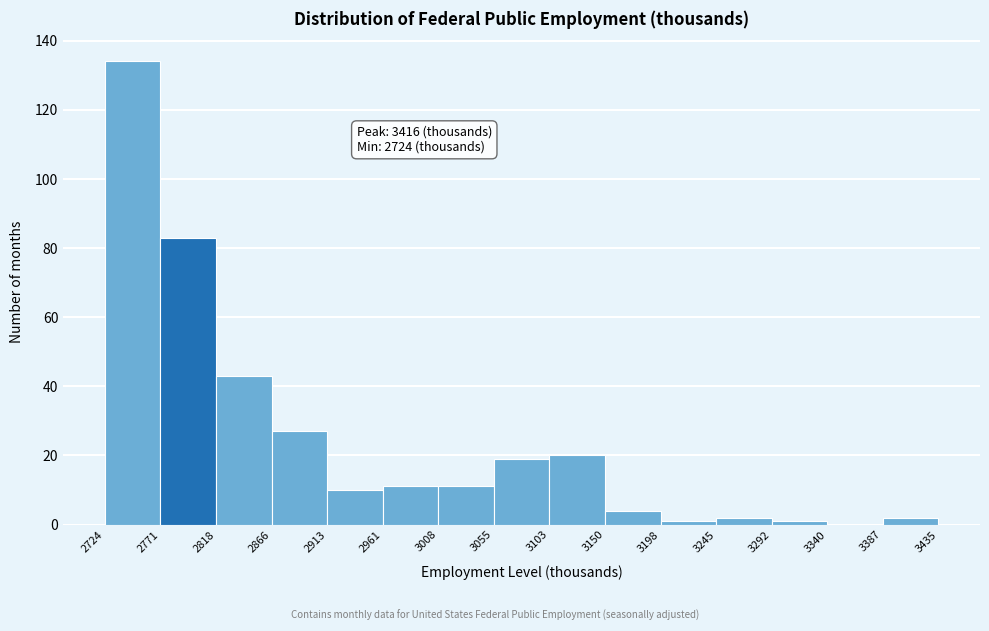

Over which range of the x-axis is the bar tallest?

2724 to 2771